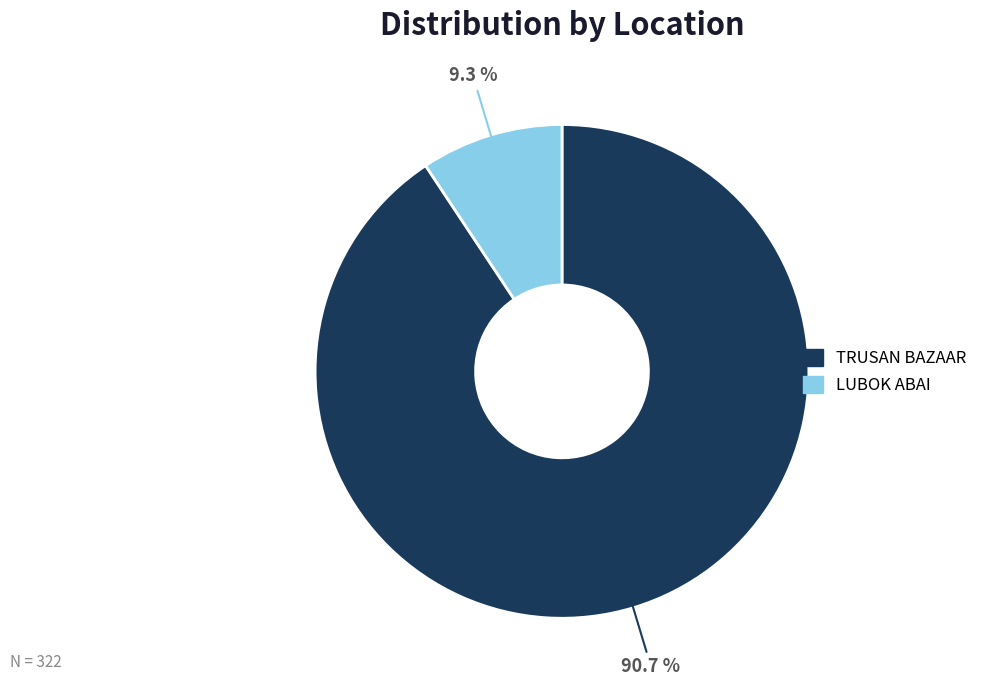

How many segments does this pie chart have?

2